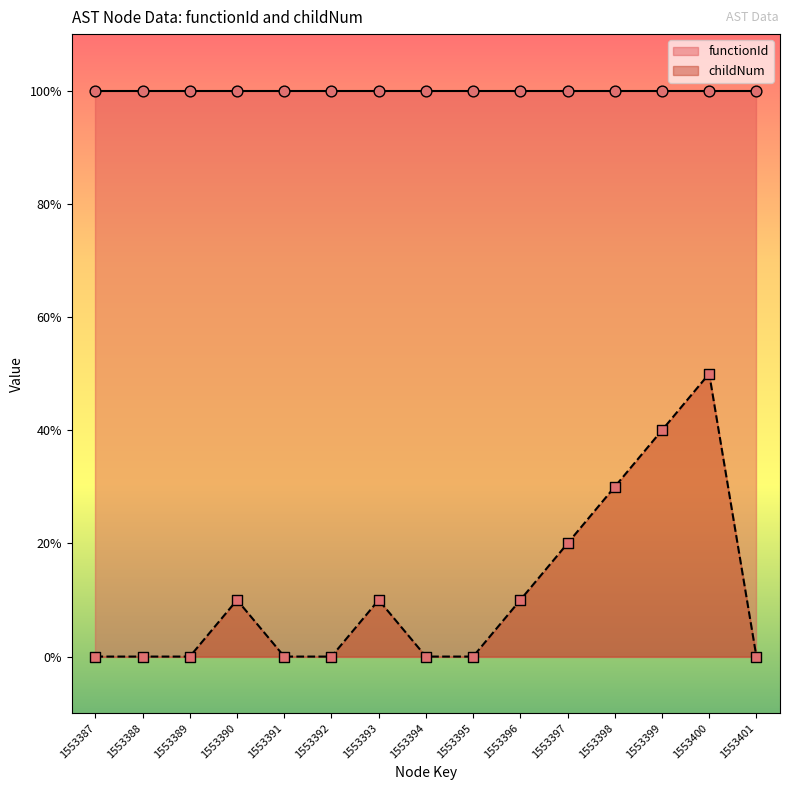

What is the change in value from 1553396 to 1553399?

+3